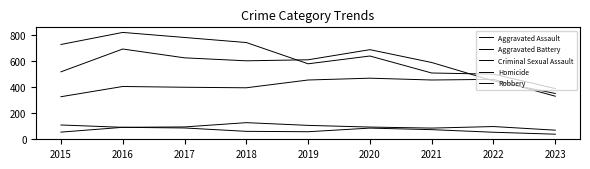

Between 2015 and 2020, which series saw the biggest shift?

Aggravated Battery